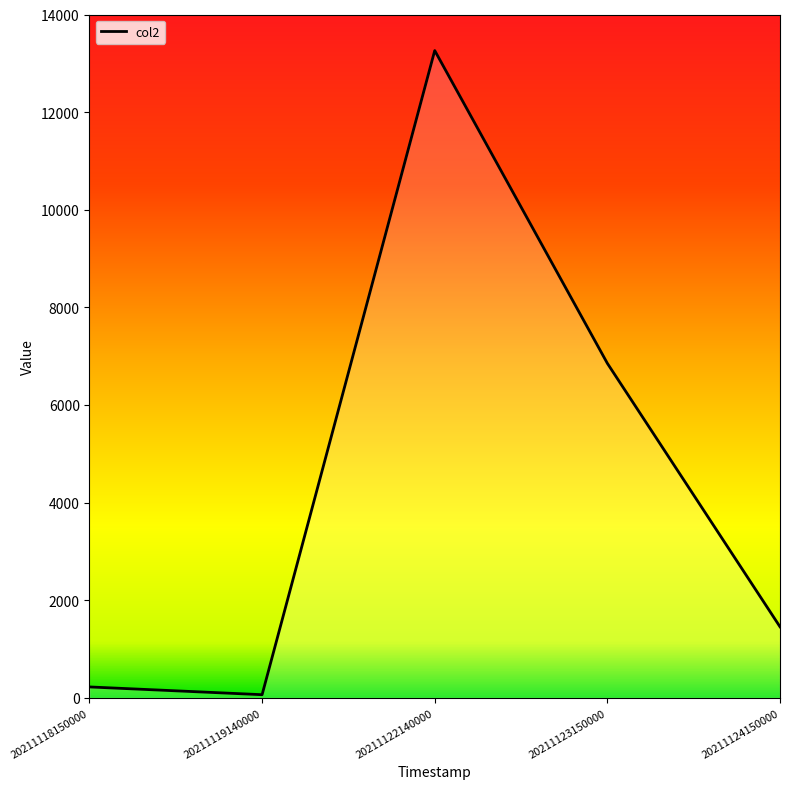

True or false: the data has more than 2 interior local peaks.

False